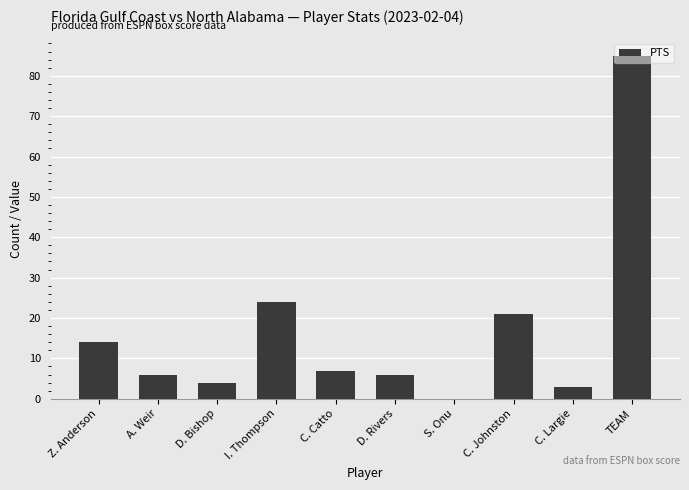

How many positive values are there?

9